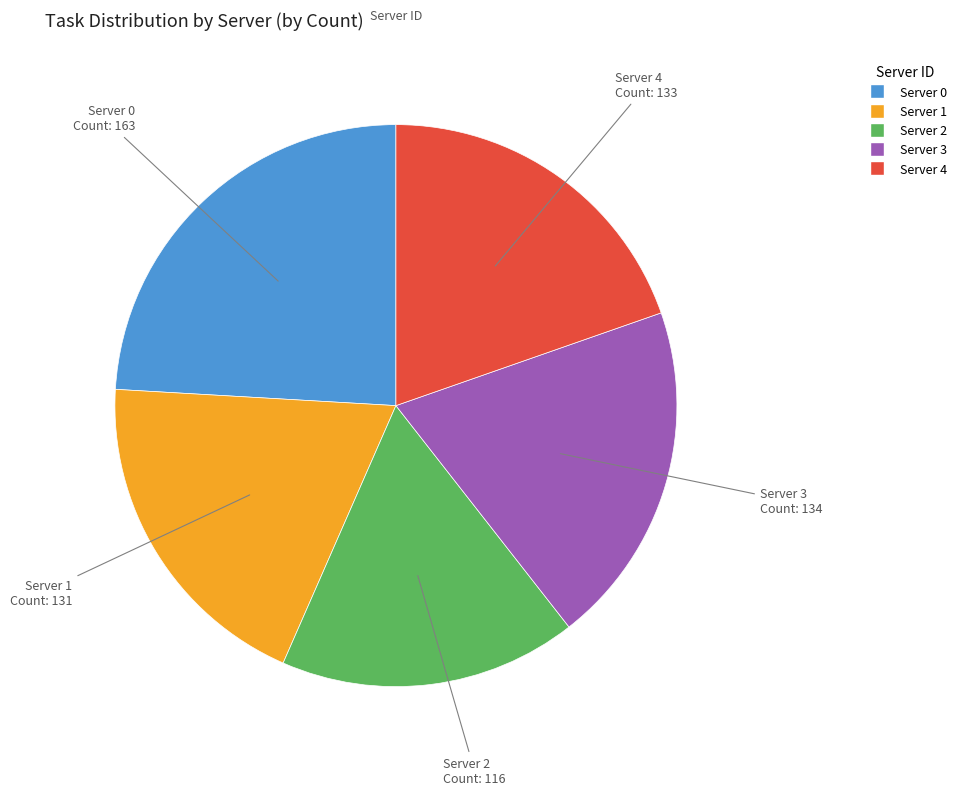

What is the ratio of the value at Server 2 to the value at Server 1?

0.9